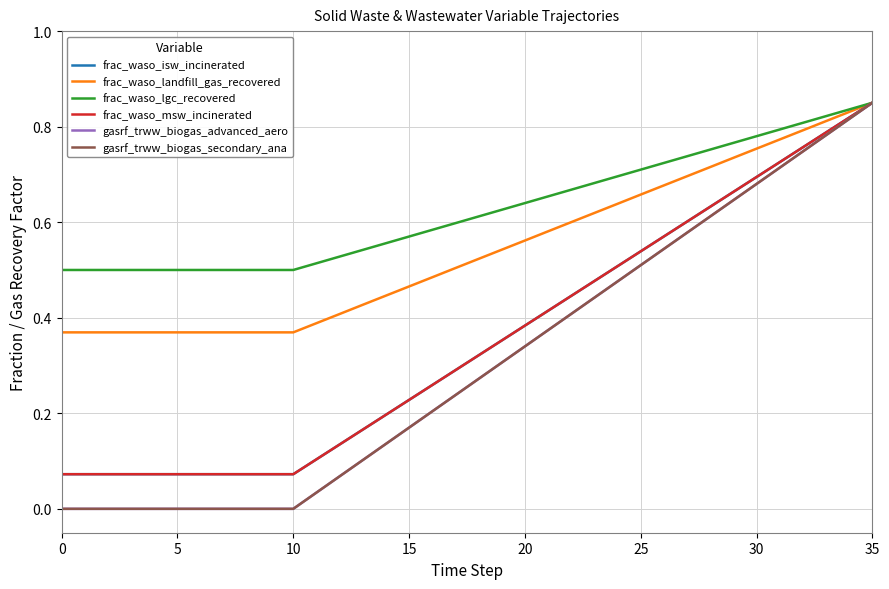

Does the chart display data point markers on the line(s)?

No